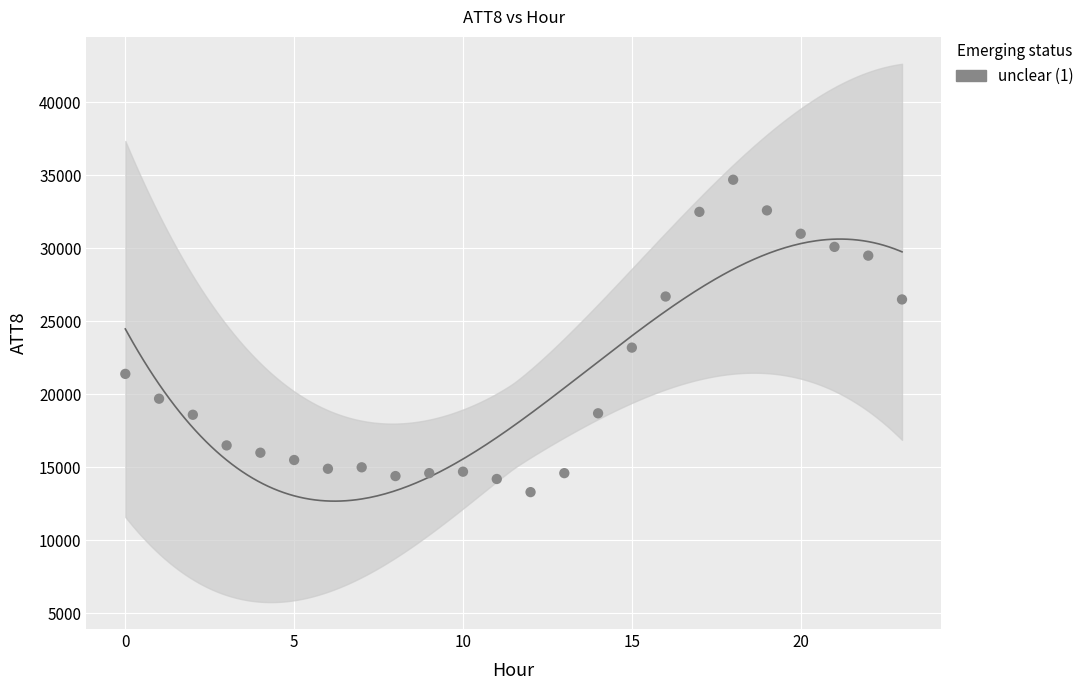

What Y value in the scatter plot is closest to 24000?

23200